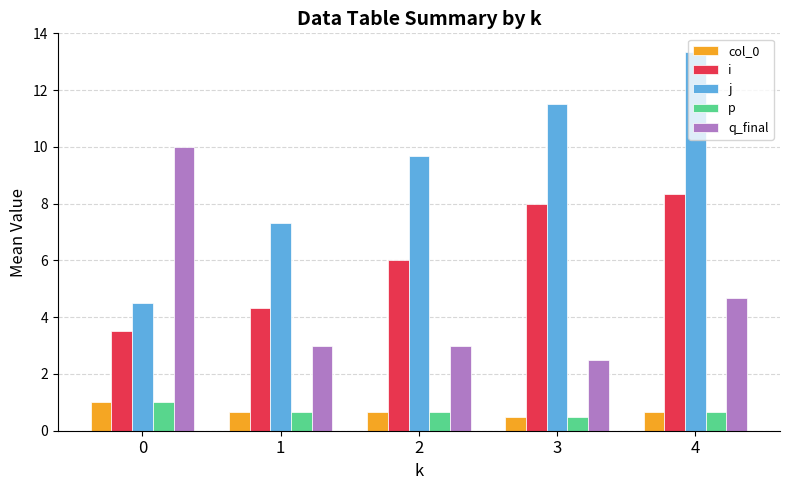

Which series has the largest total across all categories?

j